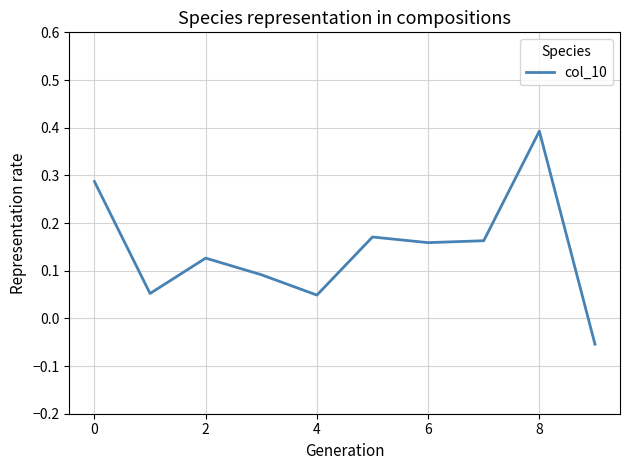

What is the difference between the maximum and minimum values?

0.4